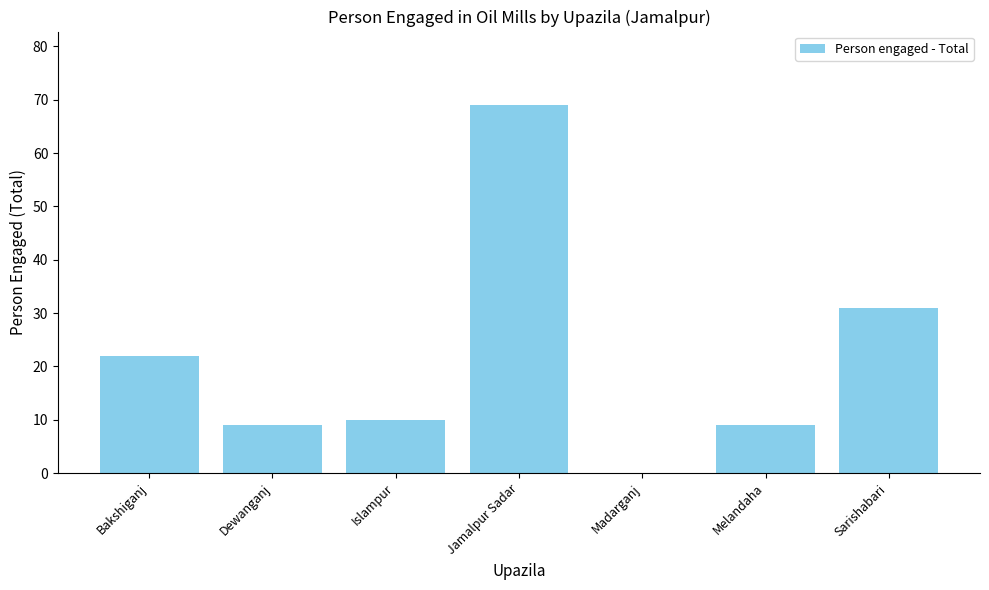

What is the sum of the values at Bakshiganj and Madarganj?

22